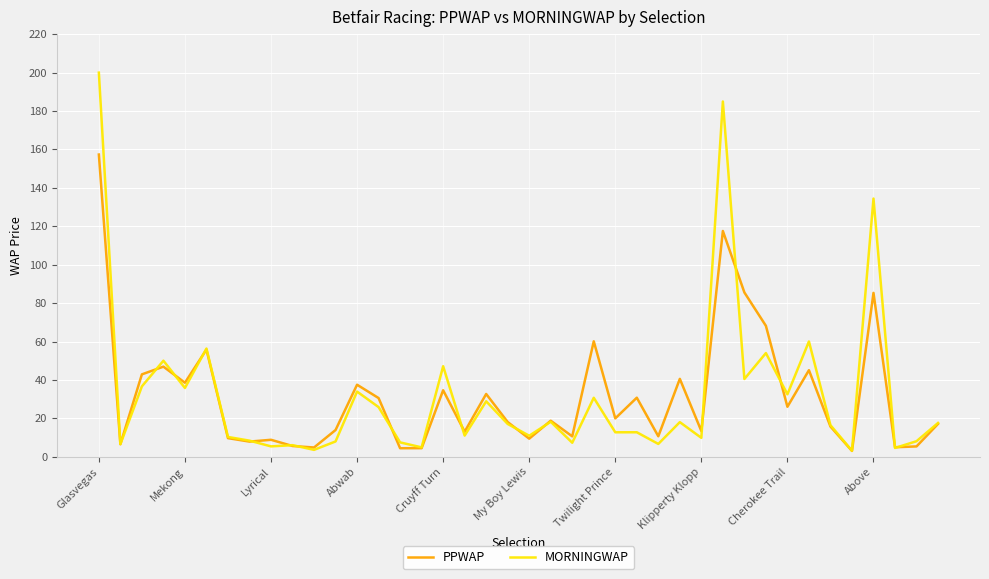

In MORNINGWAP, how many points are higher than both neighbors (excluding endpoints)?

14